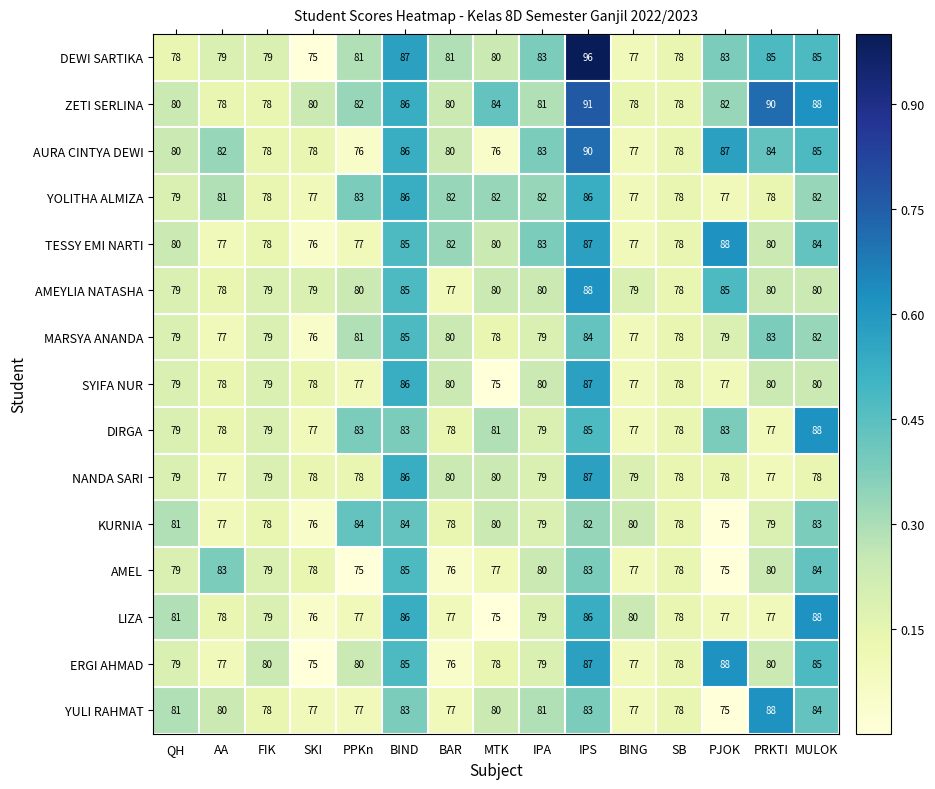

What is the maximum value for ERGI AHMAD?

88